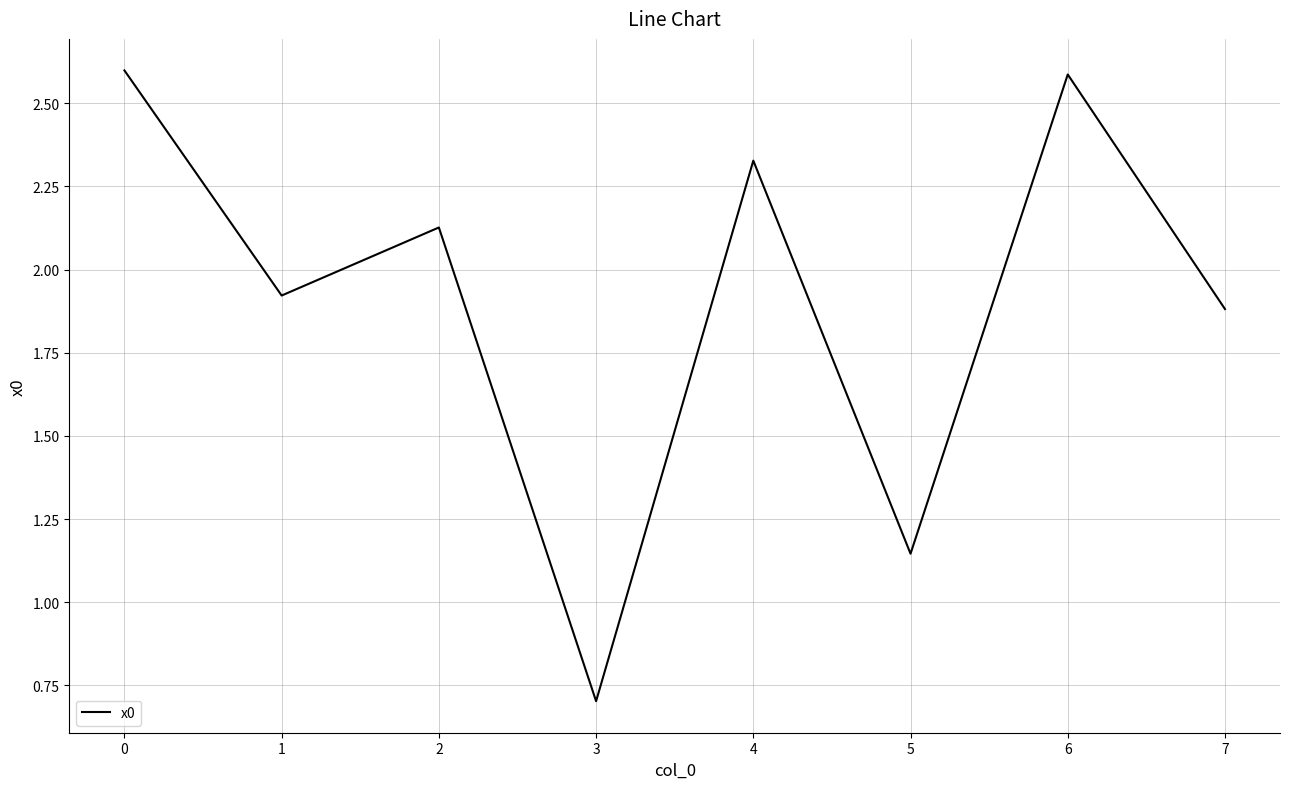

Approximately how many times larger is the value at 3 compared to 1?

0.4